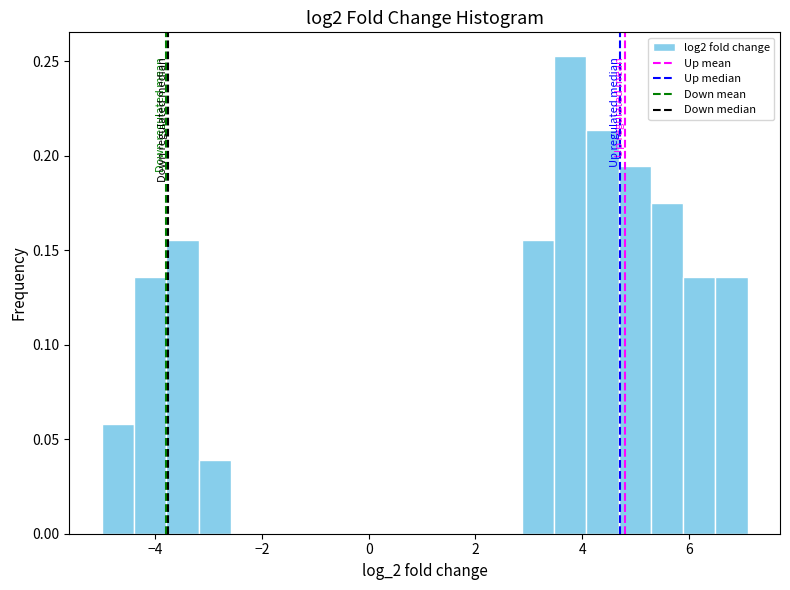

Around what value on the x-axis is the tallest bar? Give the approximate position of its centre, as read against the axis.

3.8